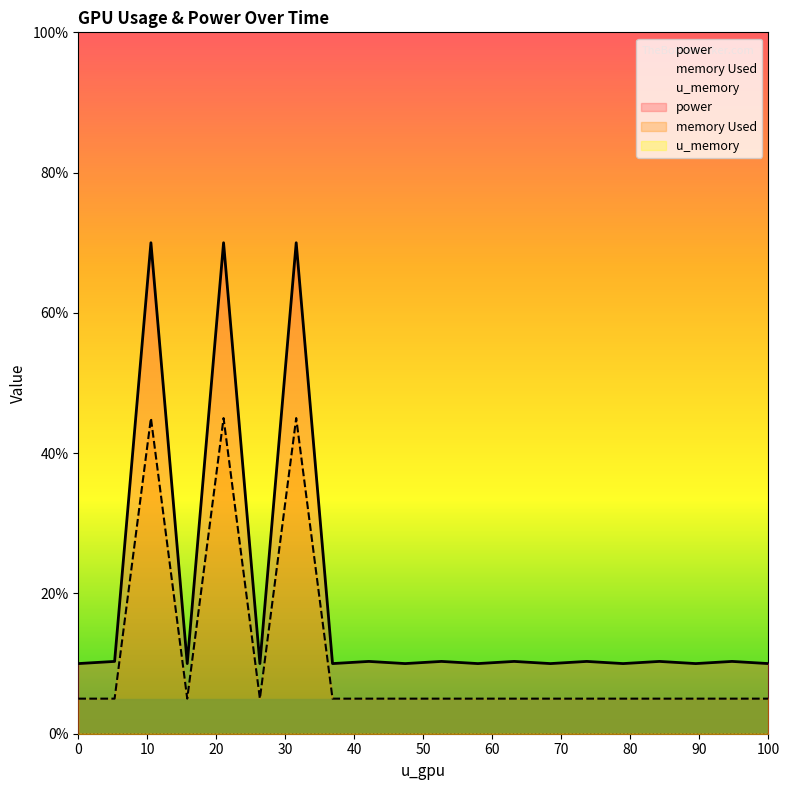

True or false: memory Used and power cross at least once.

False